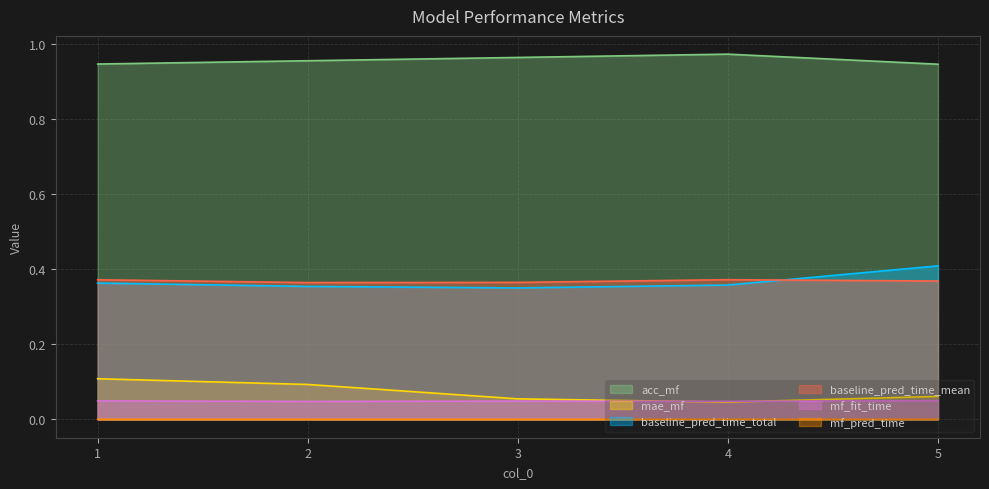

How many categories are shown in the chart?

5